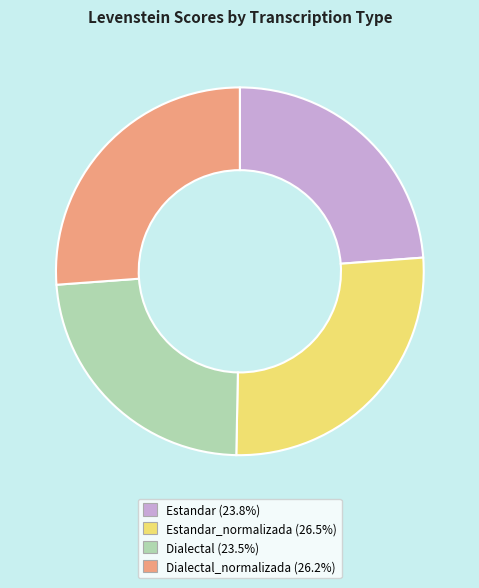

Is there any slice that represents more than half of the pie?

No